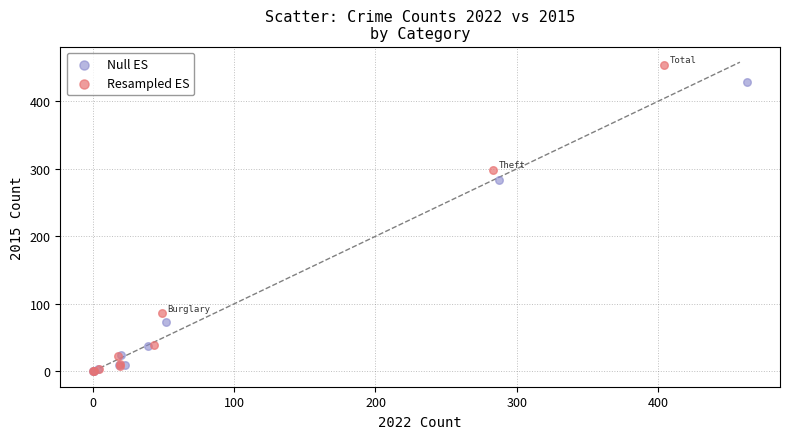

What are all the series names shown in the legend?

Null ES, Resampled ES